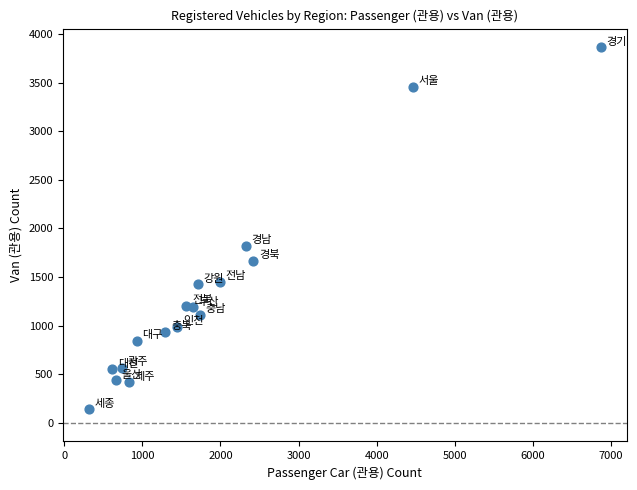

What is the range of X values (max minus min)?

6562